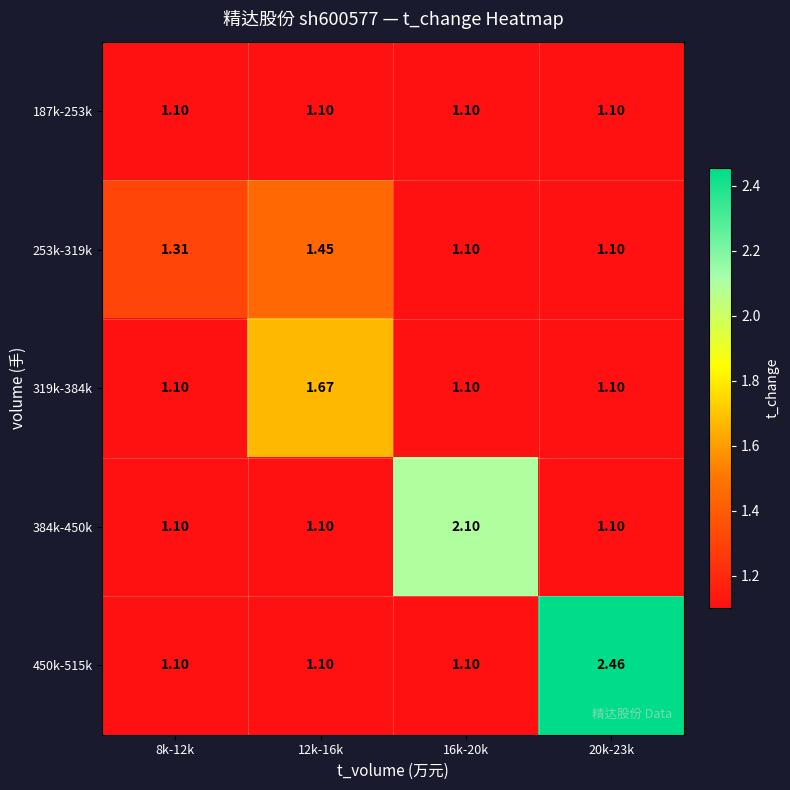

Which series changed the most between 12k-16k and 16k-20k?

384k-450k